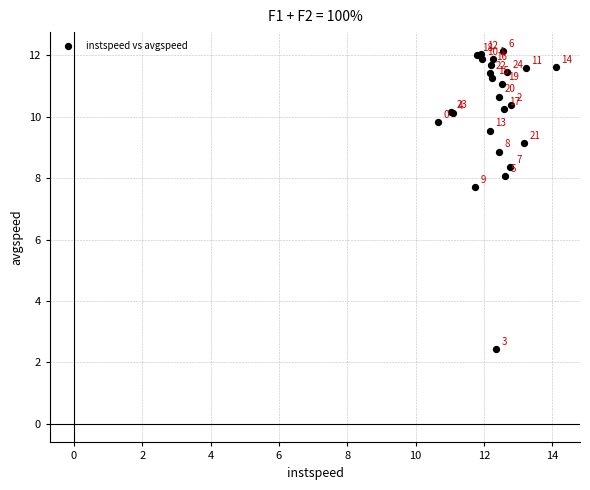

What Y value in the scatter plot is closest to 7?

7.7